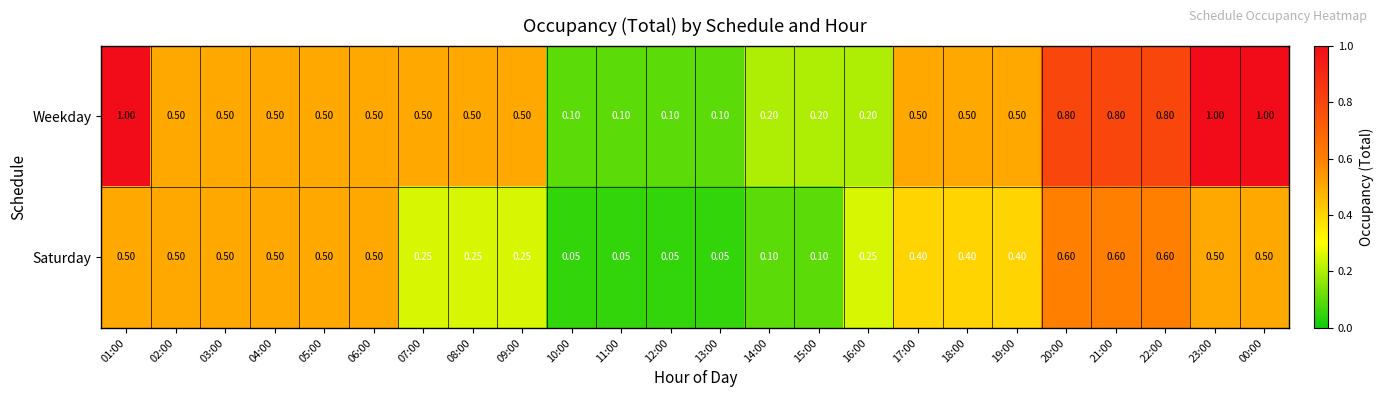

Which series has the largest range (max minus min)?

Weekday